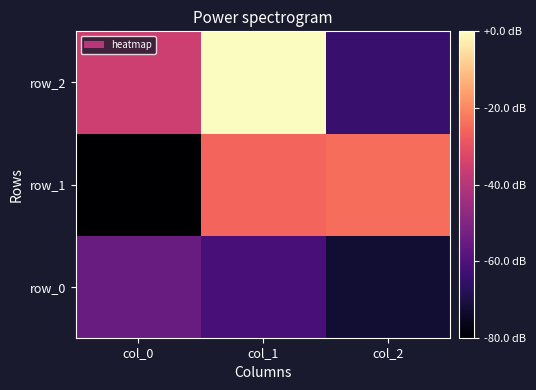

At which label is row_1 closest to 0?

col_1